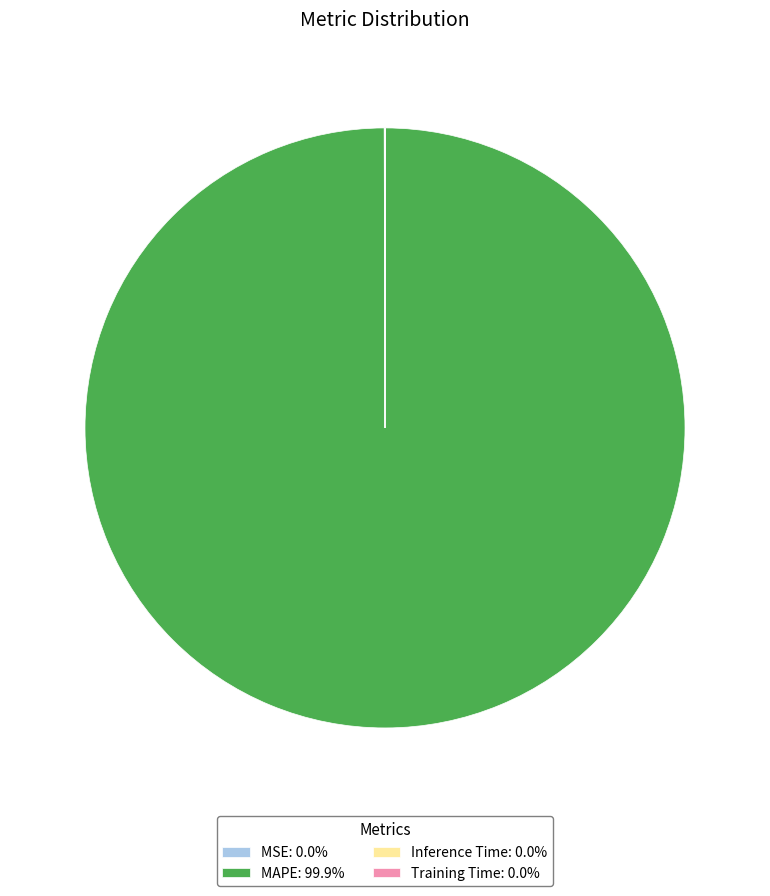

Is MAPE: 99.9% the majority of the pie?

Yes